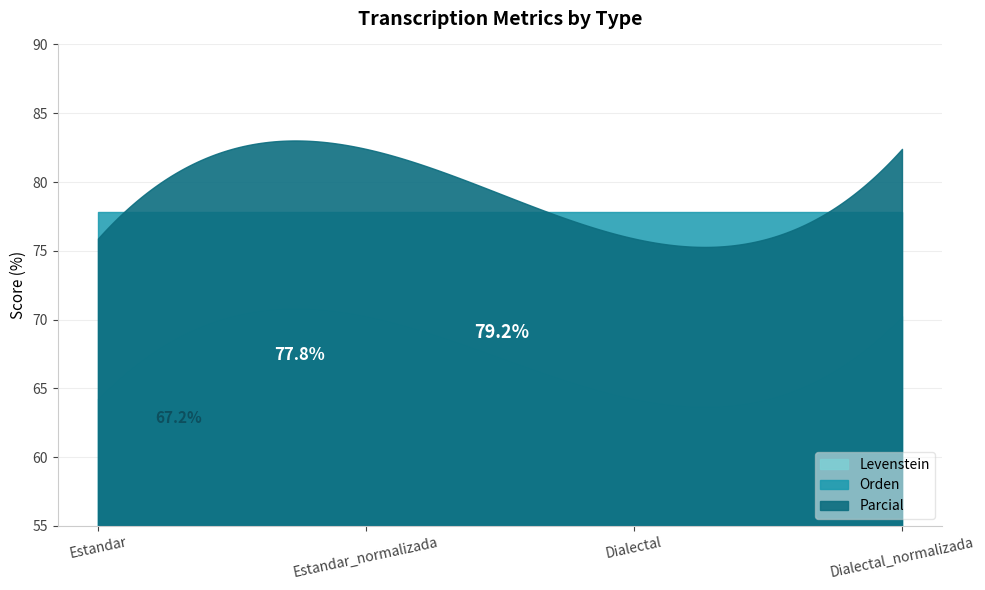

What are all the series names shown in the legend?

Levenstein, Orden, Parcial